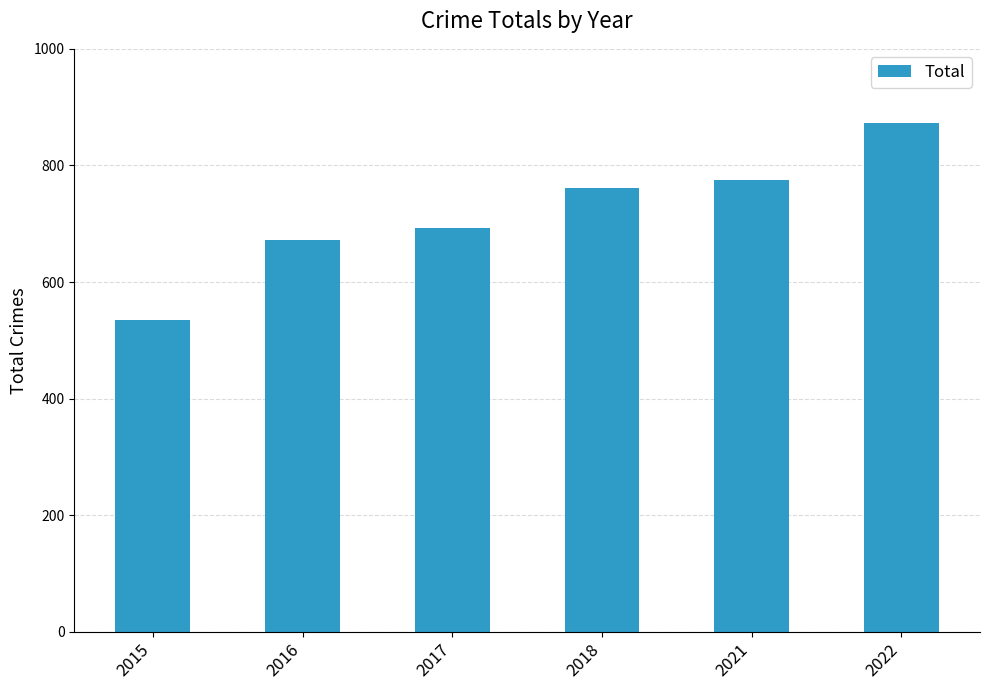

Reading left to right, what are all the values shown in this chart?

2015=535	2016=672	2017=692	2018=761	2021=775	2022=873